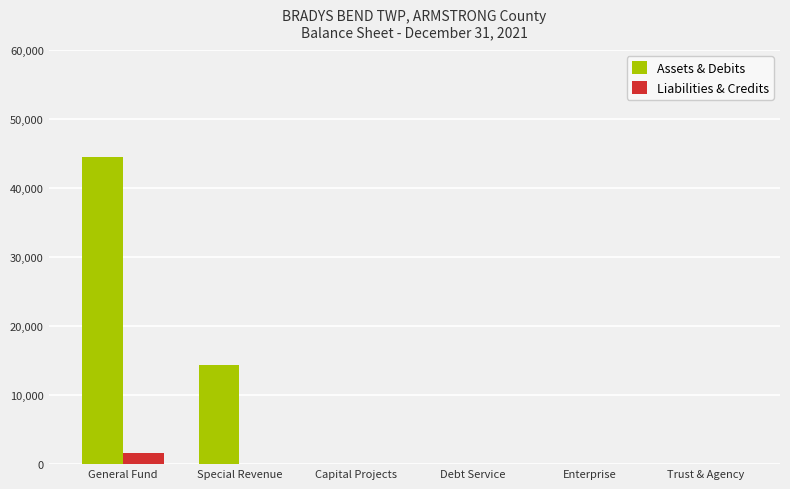

Which category has the highest value across all series?

General Fund